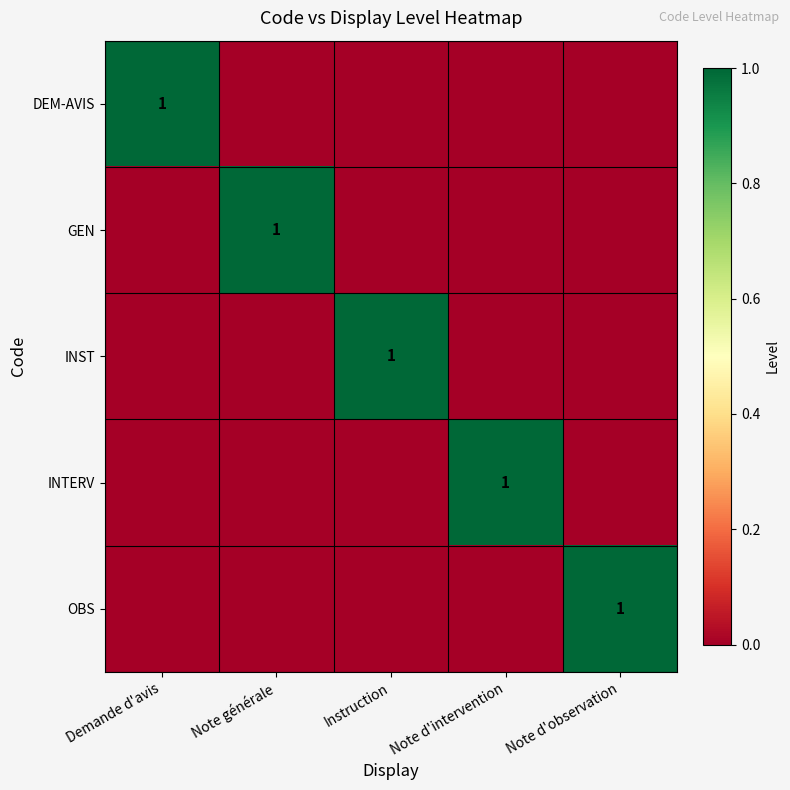

True or false: OBS has a value of 0 at Note d'observation.

False